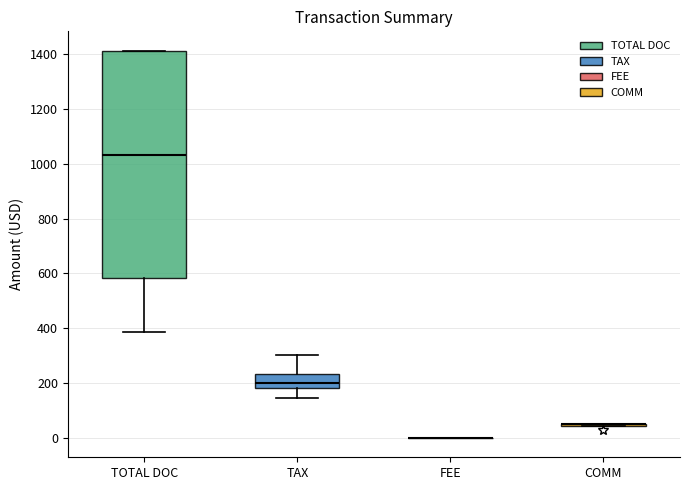

Reading left to right, transcribe this box plot: for each box, give where its median line is, the range the box spans, and where its two whiskers end, as read against the y-axis. The values are not printed on the chart, so give them approximately, as read against the axis.

TOTAL DOC: median 1040, box 580 to 1420, whiskers 380 to 1420
TAX: median 200, box 180 to 240, whiskers 140 to 300
FEE: box collapsed to a line at 0, whiskers 0 to 0
COMM: box collapsed to a line at 40, whiskers 40 to 60